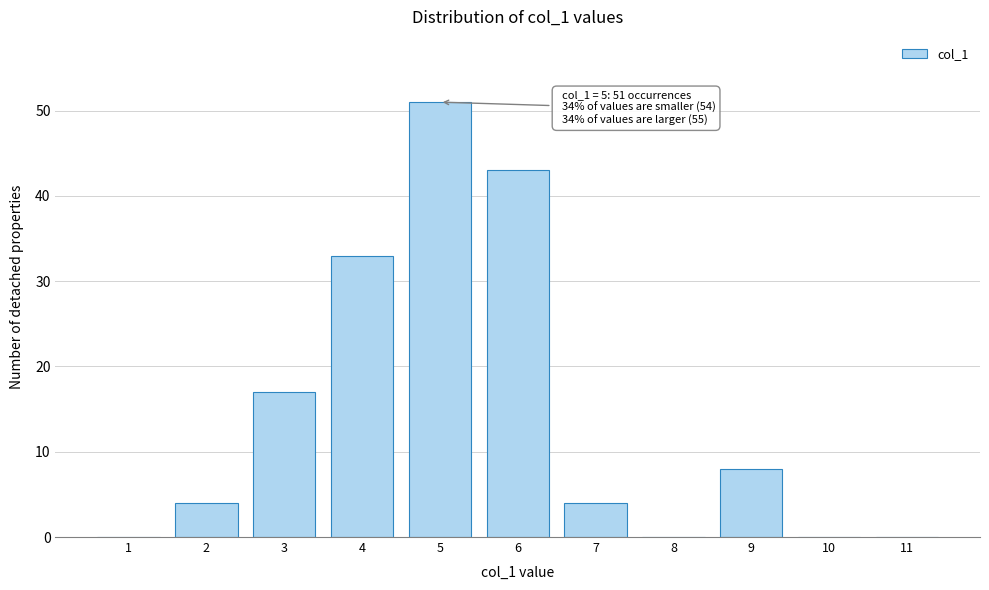

Reading left to right, list all the values displayed in this chart.

1=0	2=4	3=17	4=33	5=51	6=43	7=4	8=0	9=8	10=0	11=0